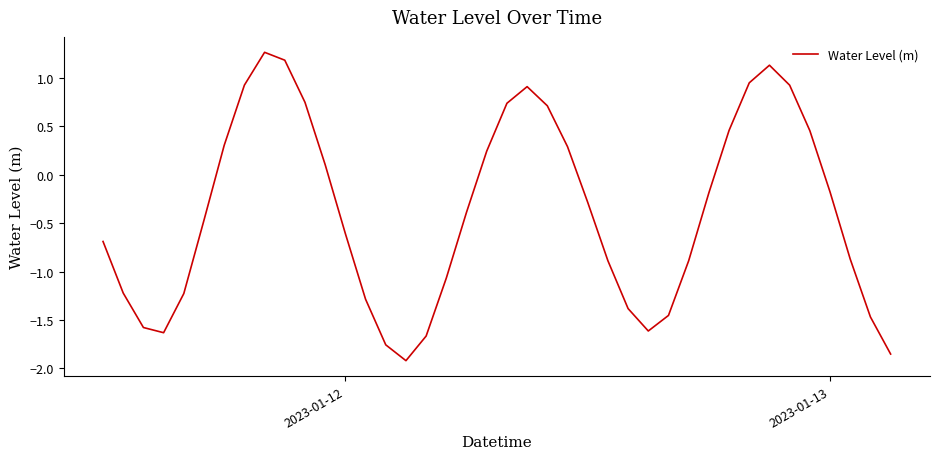

What is the difference between the second highest and minimum values?

3.1